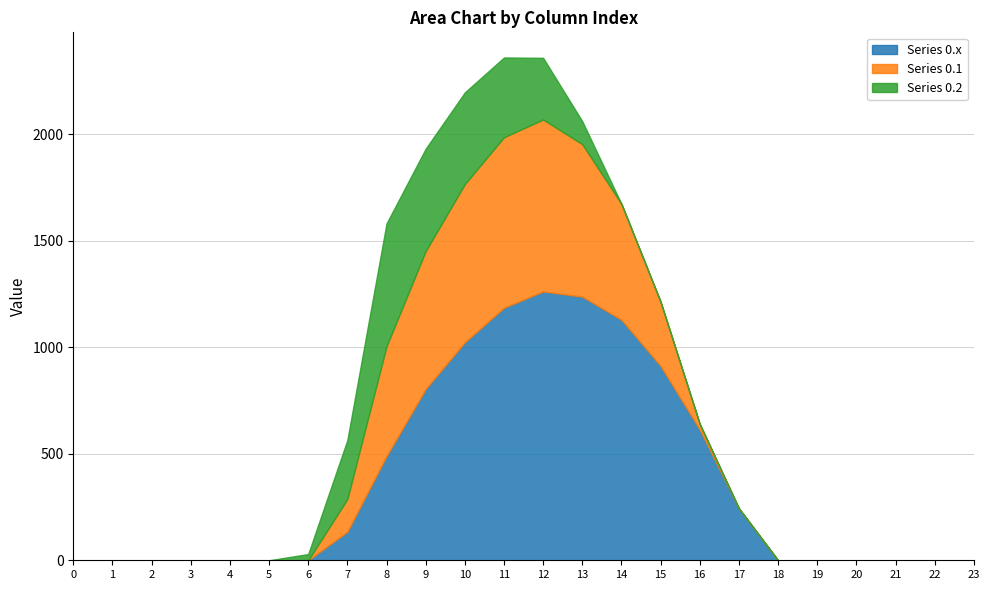

What is the difference between the maximum and minimum values in the Series 0.x series?

1261.6